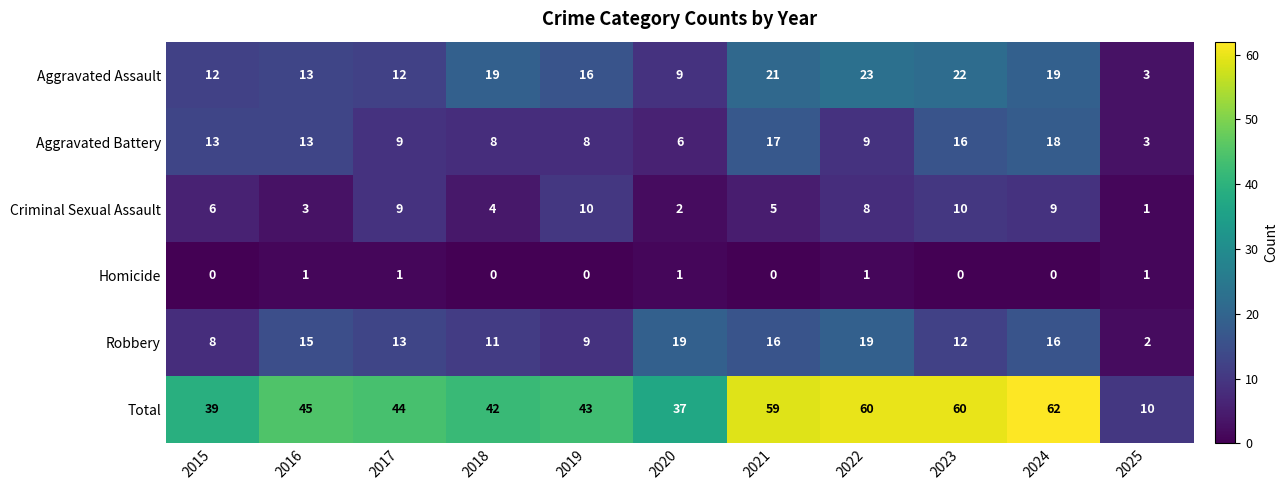

Is the value of Robbery at 2024 greater than the value of Criminal Sexual Assault at 2019?

Yes